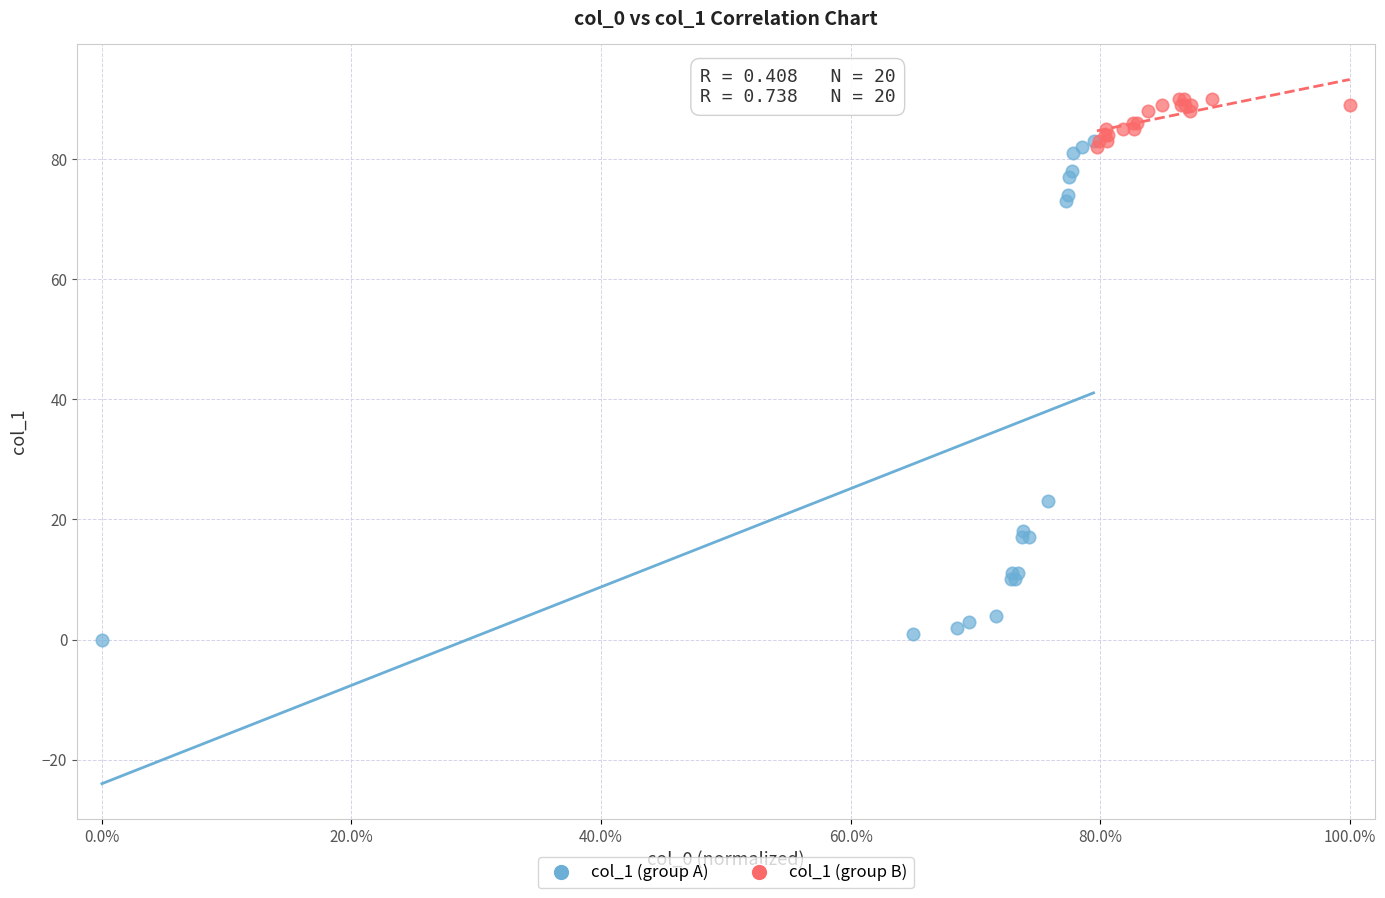

Which series has the widest spread of Y values?

col_1 (group A)